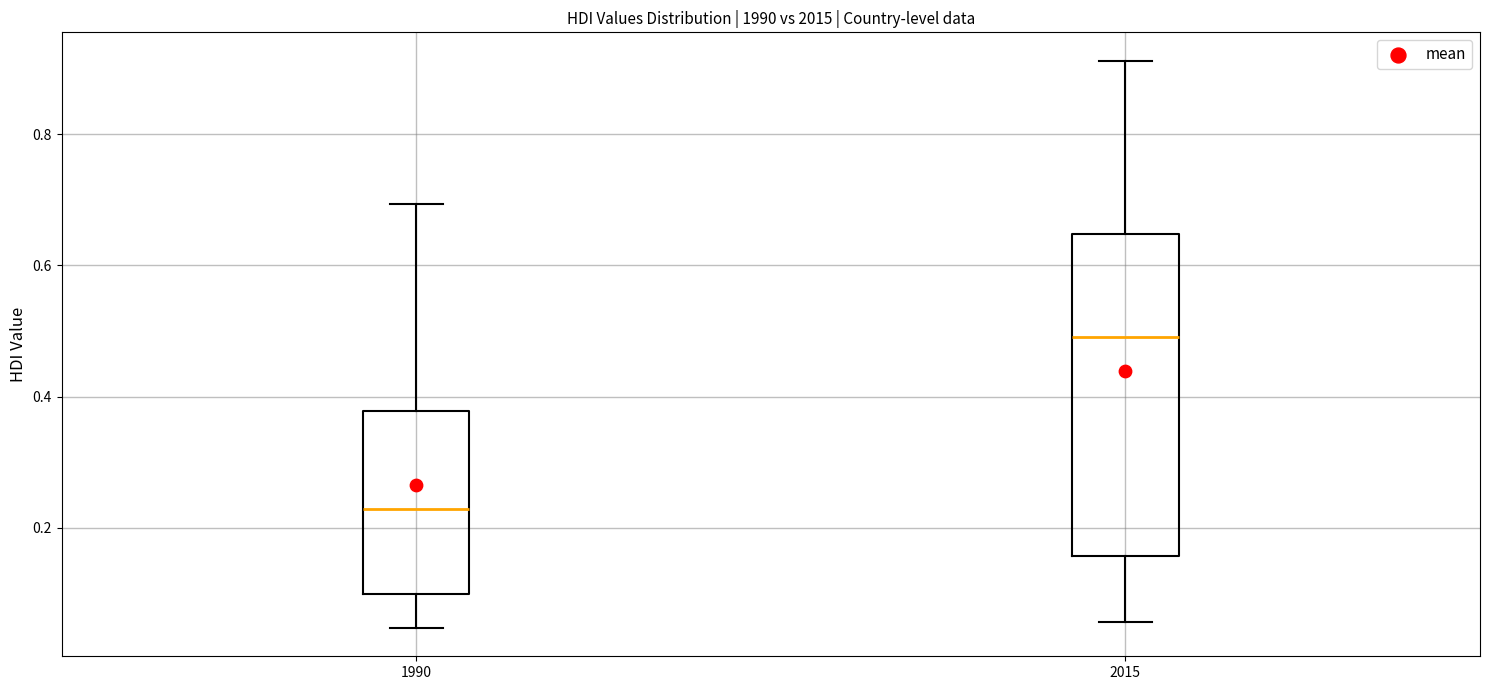

Reading left to right, transcribe this box plot: for each box, give where its median line is, the range the box spans, and where its two whiskers end, as read against the y-axis. The values are not printed on the chart, so give them approximately, as read against the axis.

1990: median 0.22, box 0.10 to 0.38, whiskers 0.04 to 0.70
2015: median 0.50, box 0.16 to 0.64, whiskers 0.06 to 0.92